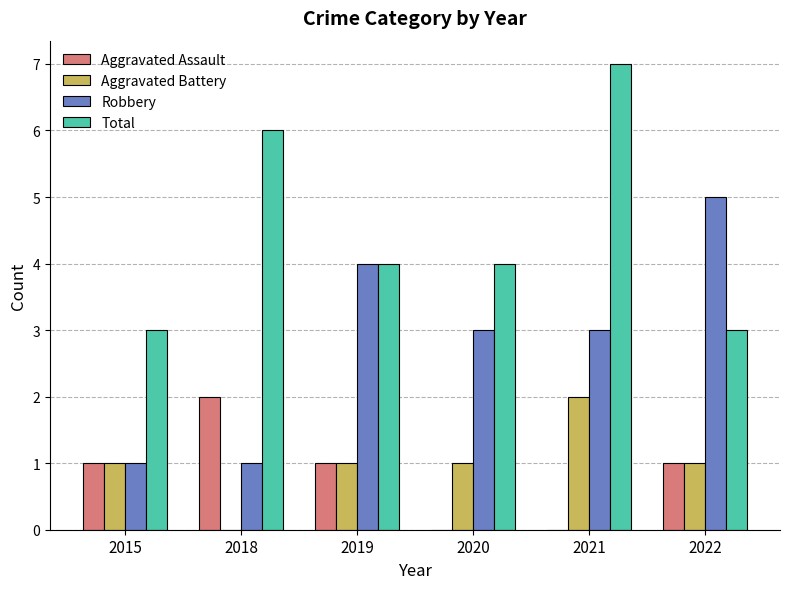

At which label does Aggravated Battery reach its peak?

2021